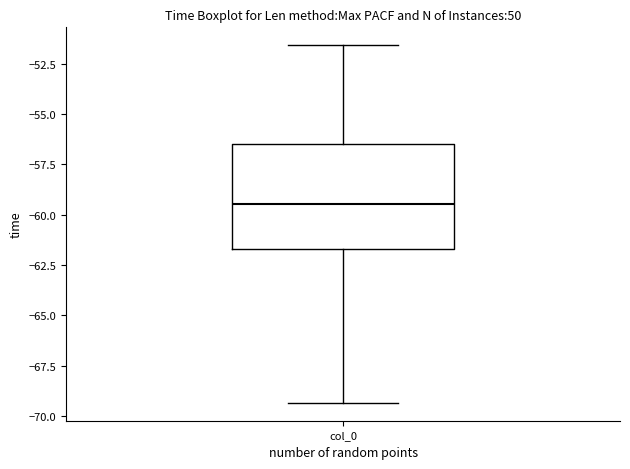

Where does the lower whisker of the box for col_0 end on the y-axis? The values are not printed on the chart, so give them approximately, as read against the axis.

-69.5